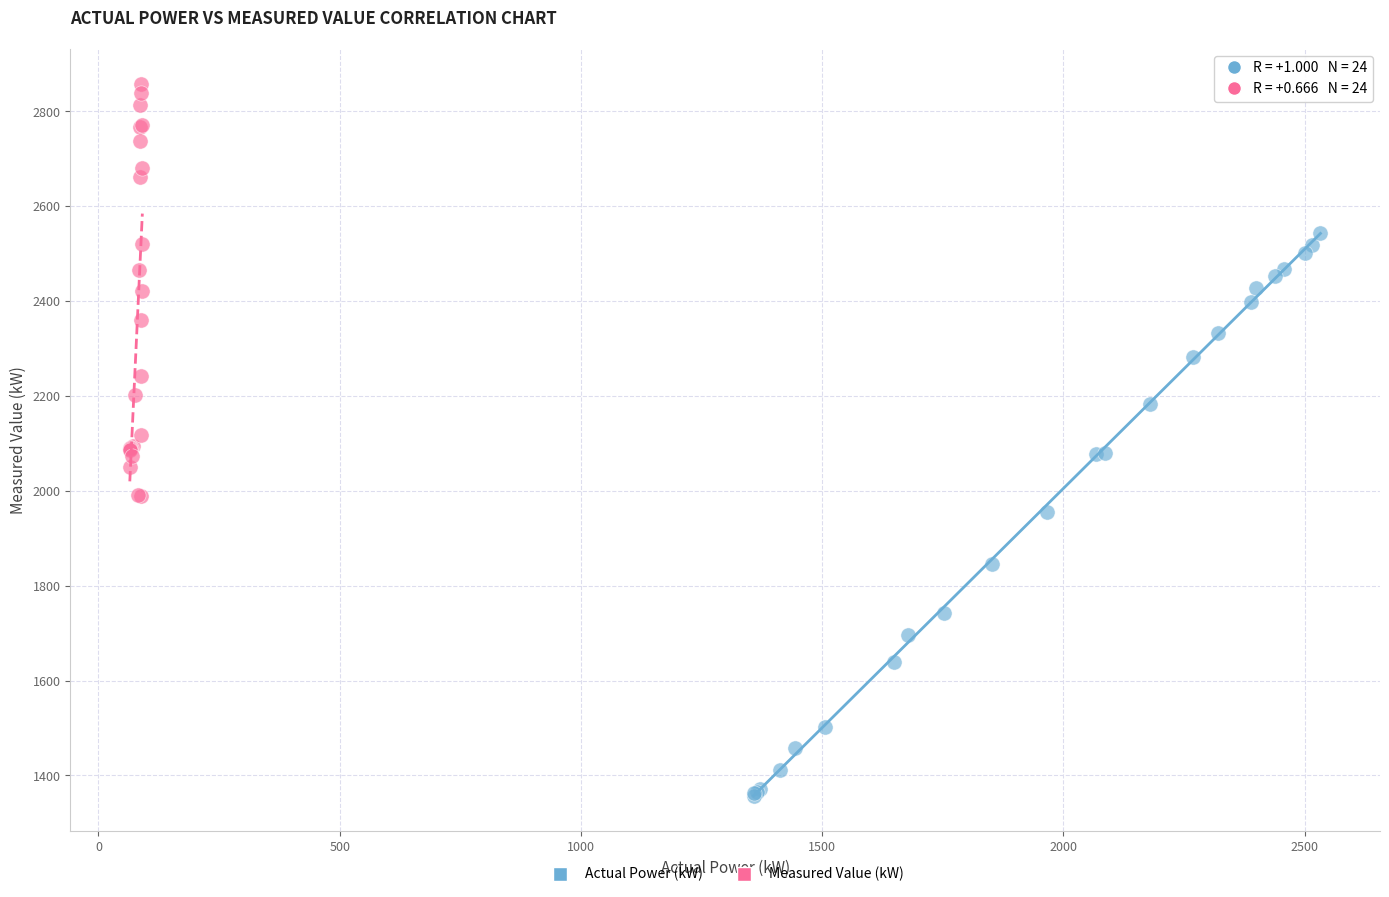

Which series has the widest spread of Y values?

Actual Power (kW)